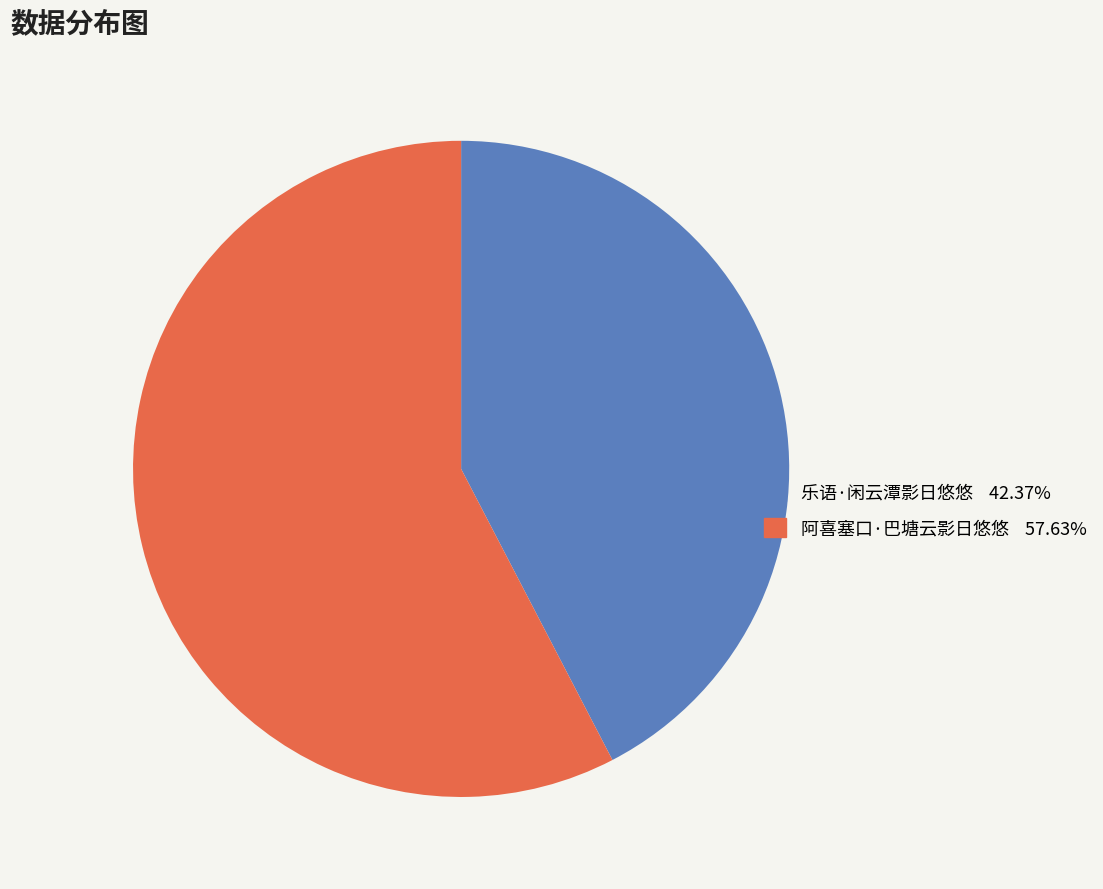

Is the sum of 乐语·闲云潭影日悠悠 and 阿喜塞口·巴塘云影日悠悠 greater than half?

Yes